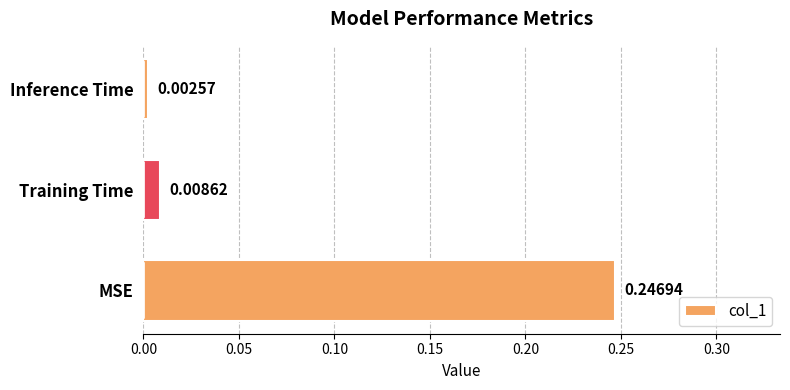

How many categories are shown in the chart?

3